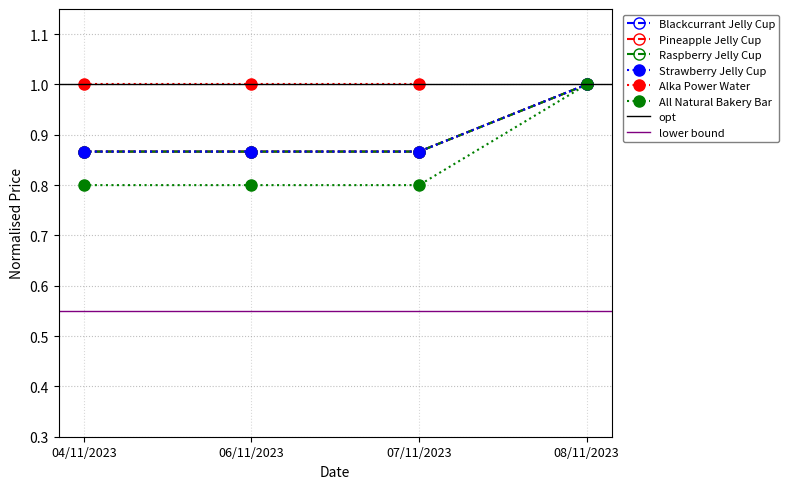

Which series has the widest spread of values?

Alka Power Ph9-10 Alkaline Water 12 X600ml